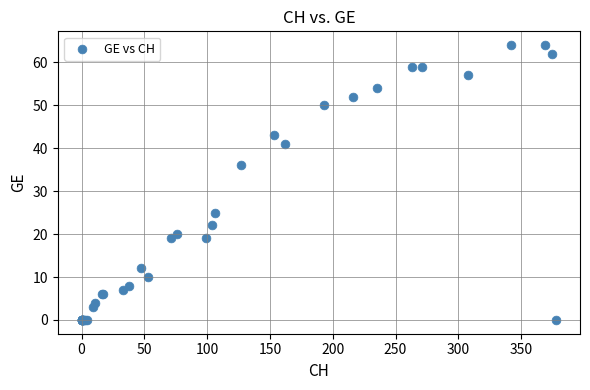

What Y value in the scatter plot is closest to 32?

36